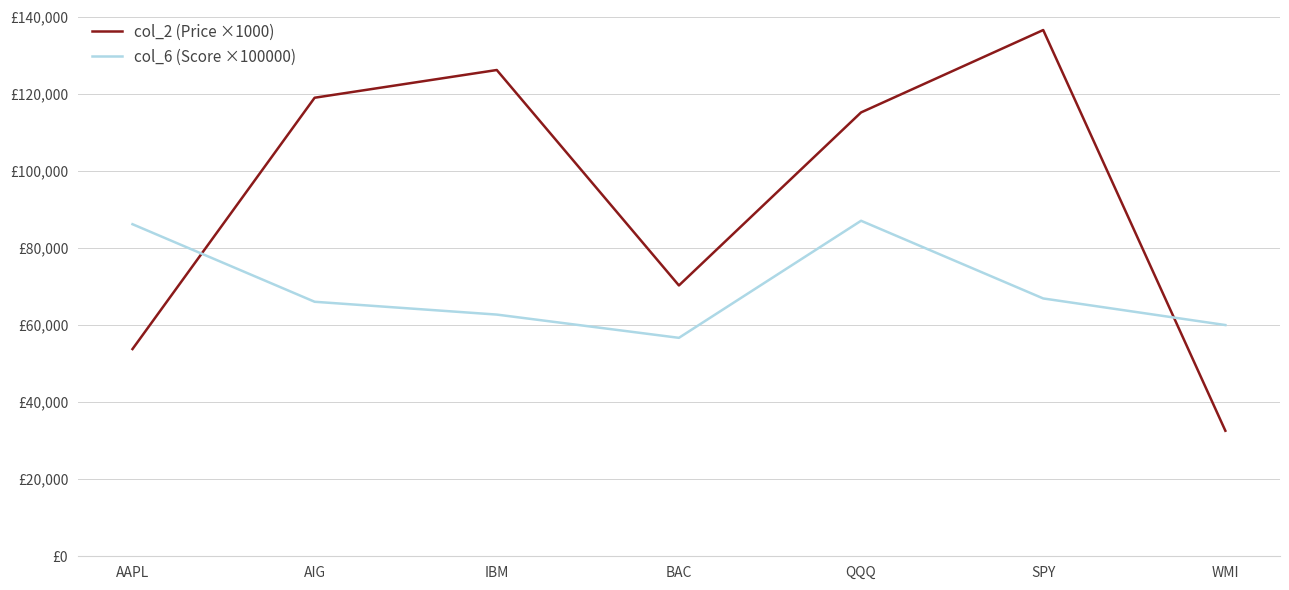

Which series has the largest total across all categories?

col_2 (Price ×1000)